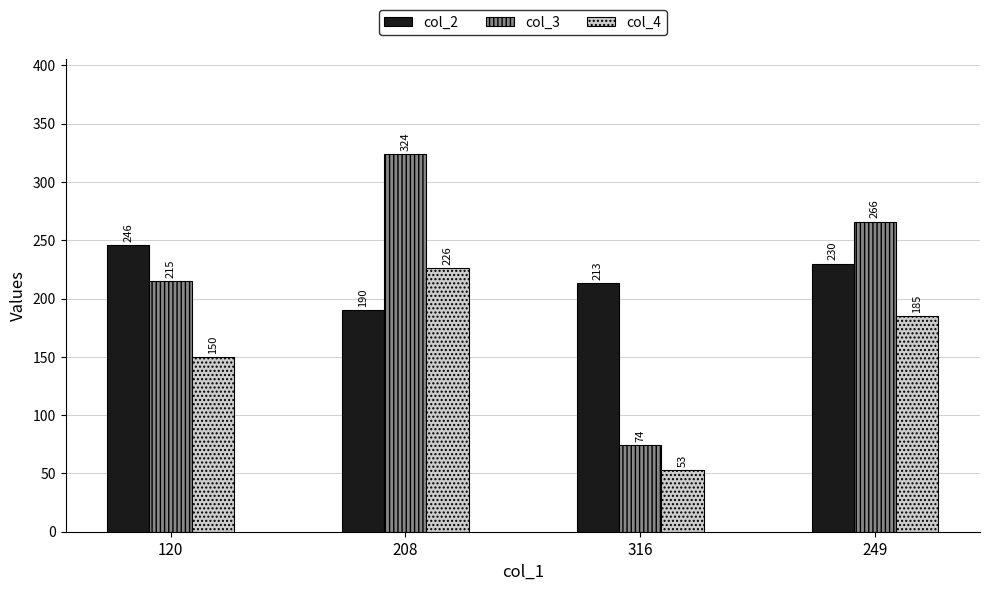

What is the highest value of the col_3 series?

324